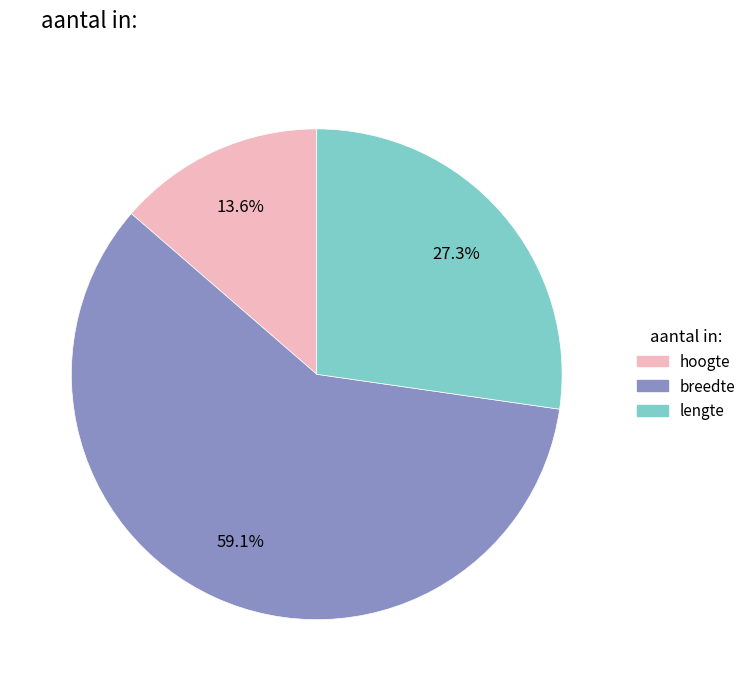

How much of the chart is everything except lengte?

72.7%